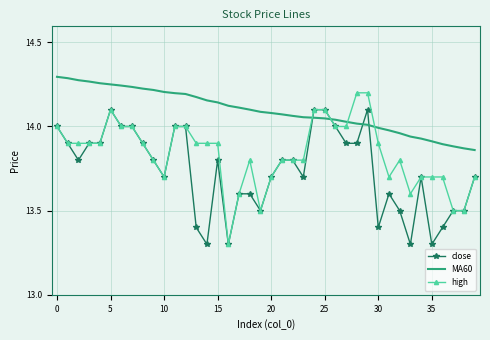

How many times do MA60 and high cross each other?

4